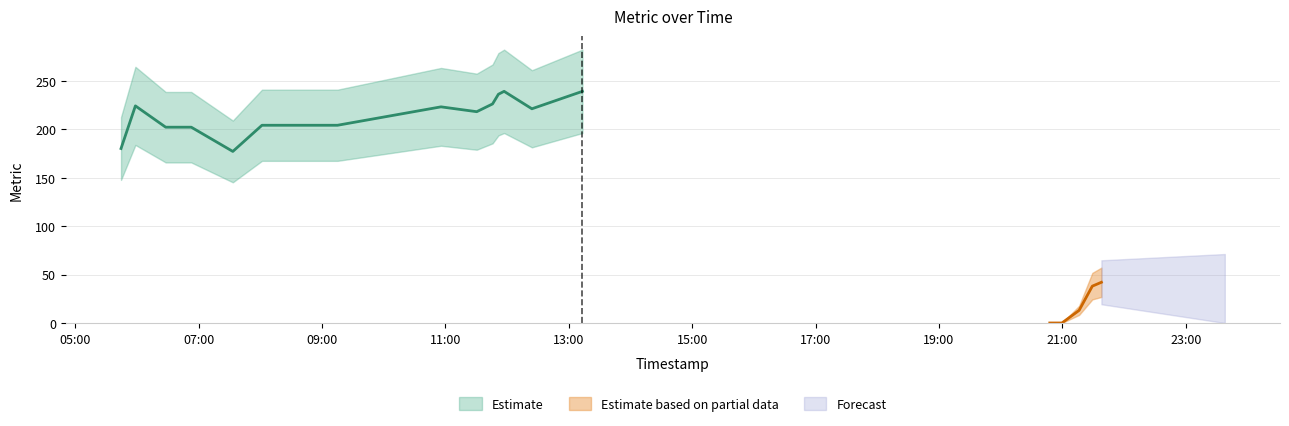

Read the value at 2025-04-28 11:57:10, to the nearest 5.

240